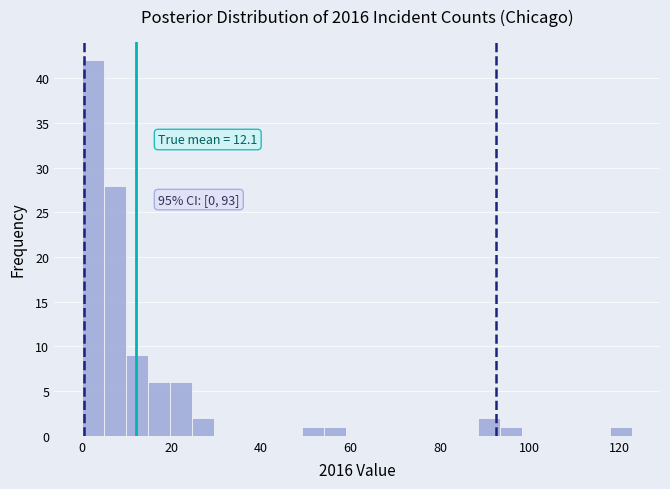

Read against the x-axis, roughly where is the centre of the tallest bar?

2